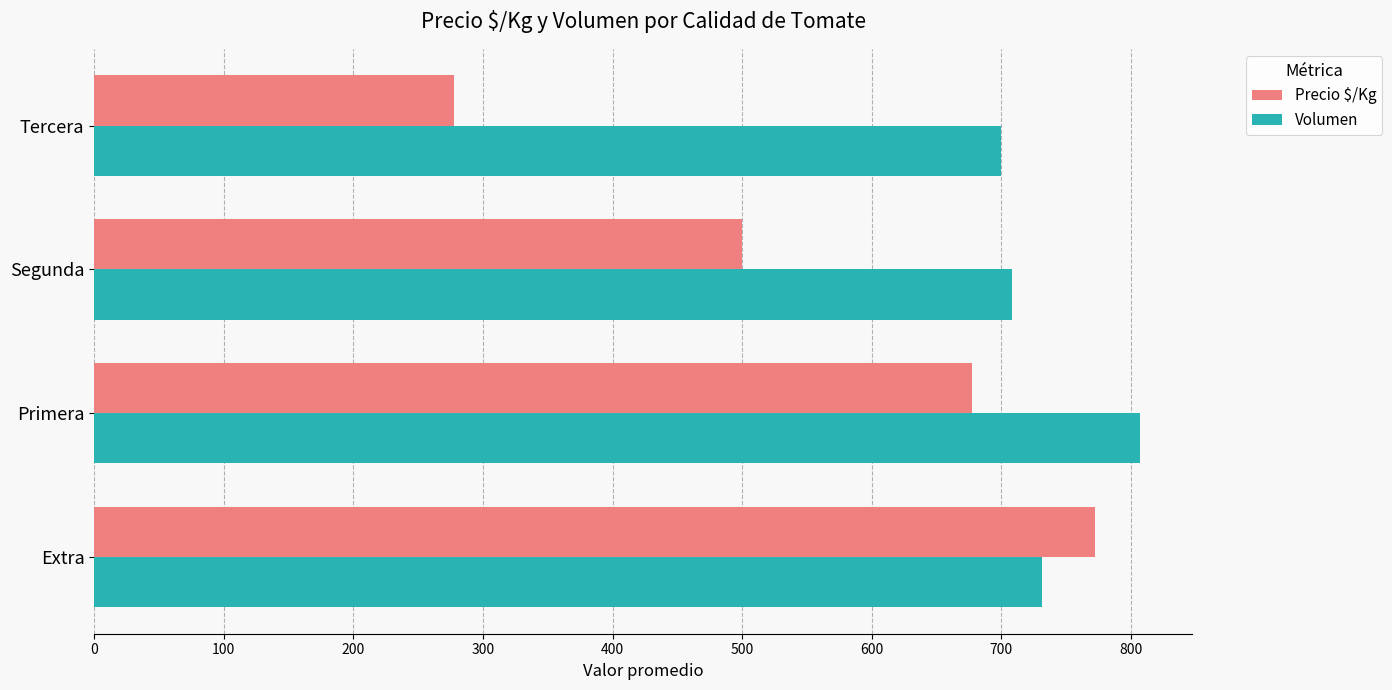

At how many categories does at least one series exceed 630?

4